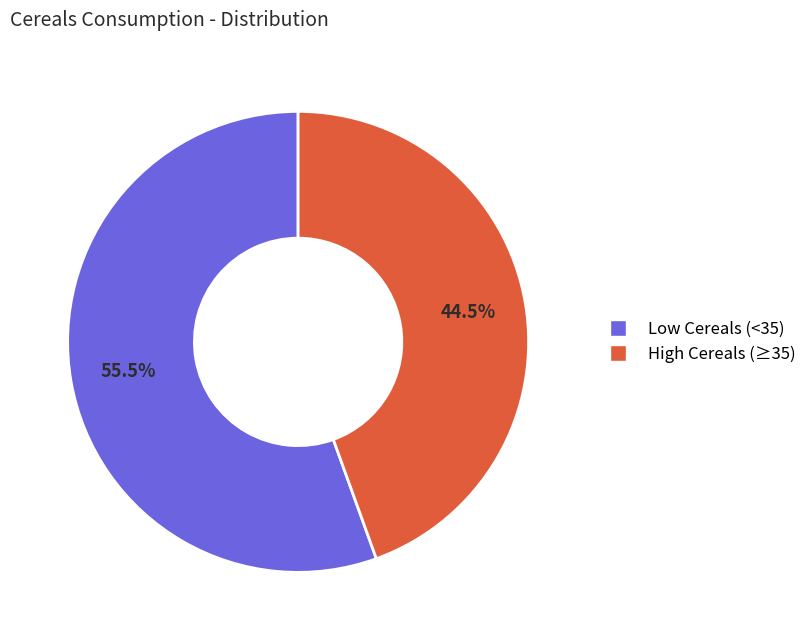

Is there any slice that represents more than half of the pie?

Yes